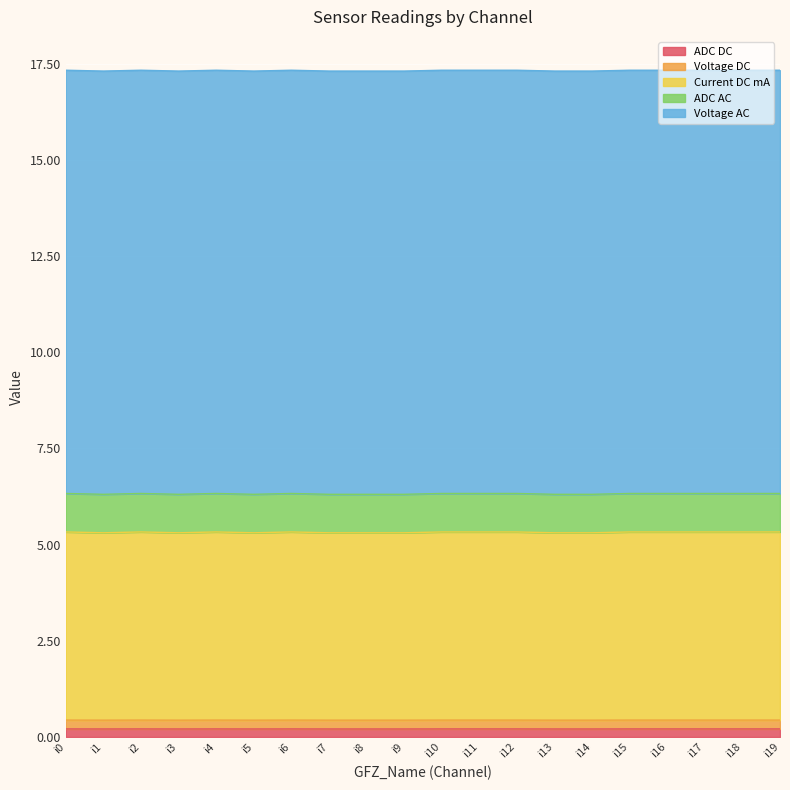

Where is Current DC mA nearest to the value 17?

i1